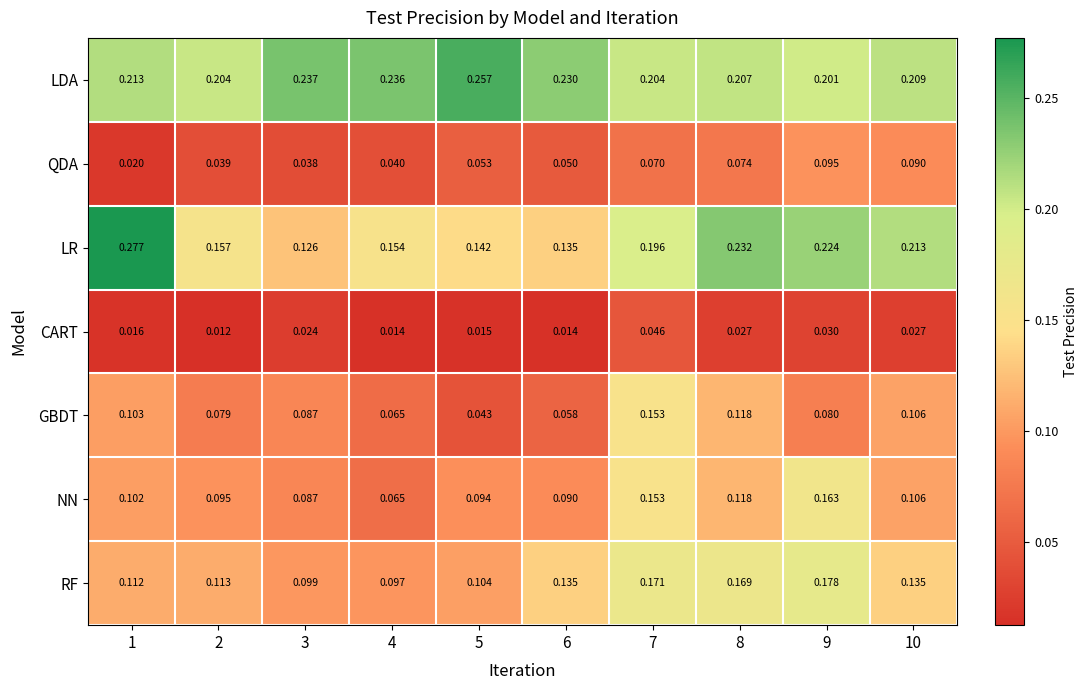

Is the value of RF at 6 greater than the value of NN at 10?

Yes